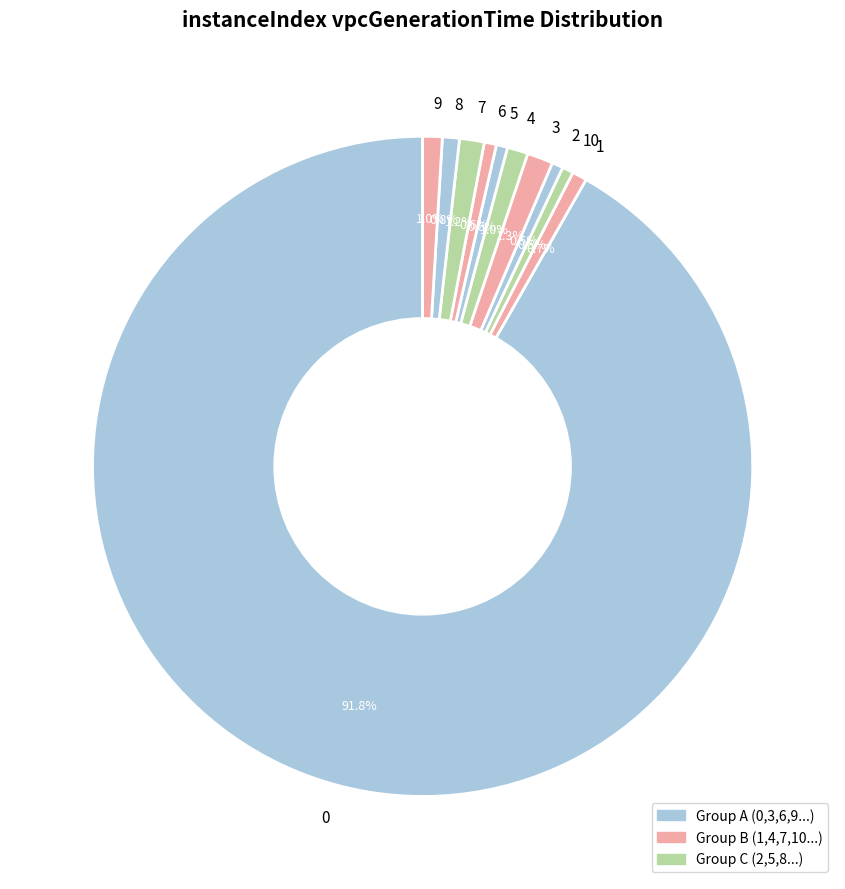

Does 0 account for over 50% of the chart?

Yes